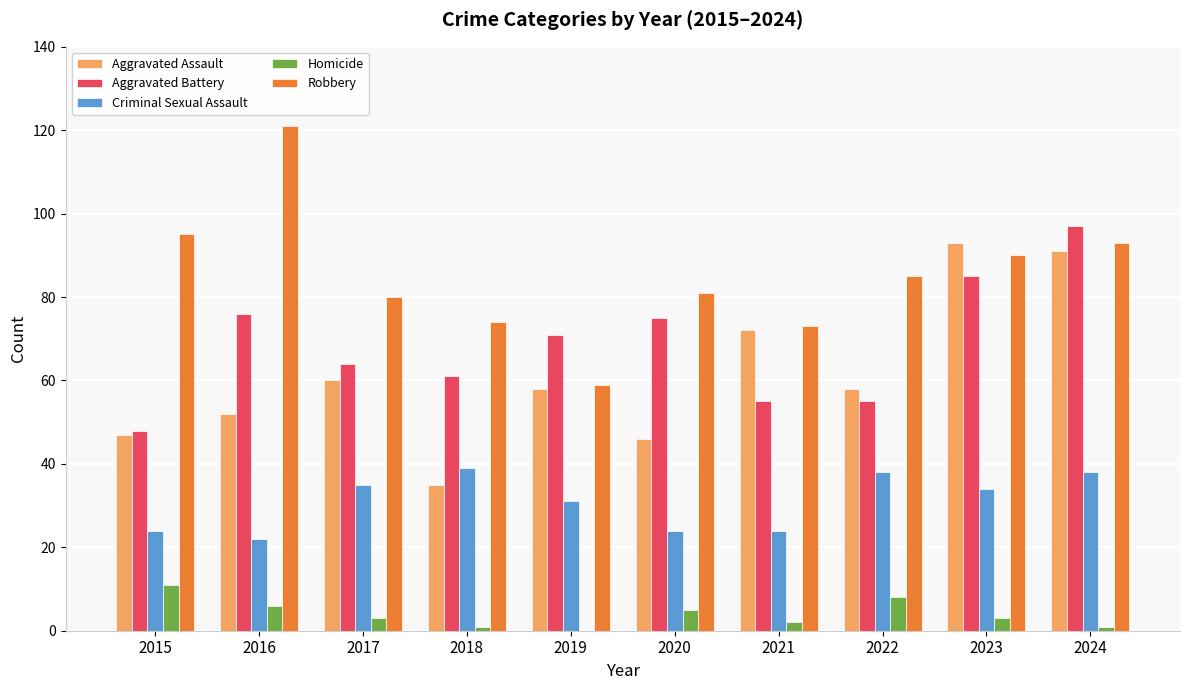

How many values in Homicide are above zero?

9